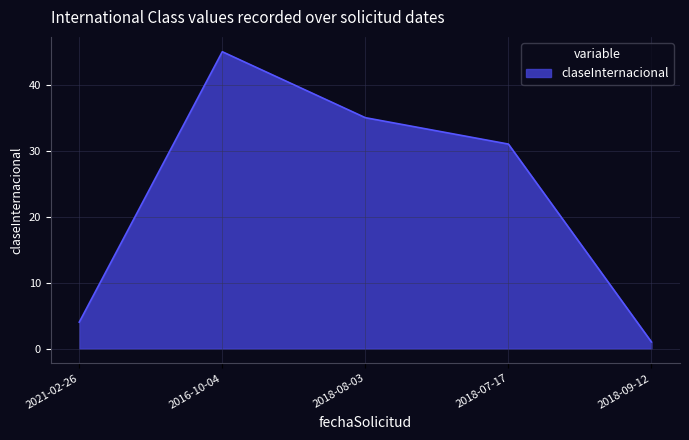

Where does the data first go above 31?

2016-10-04